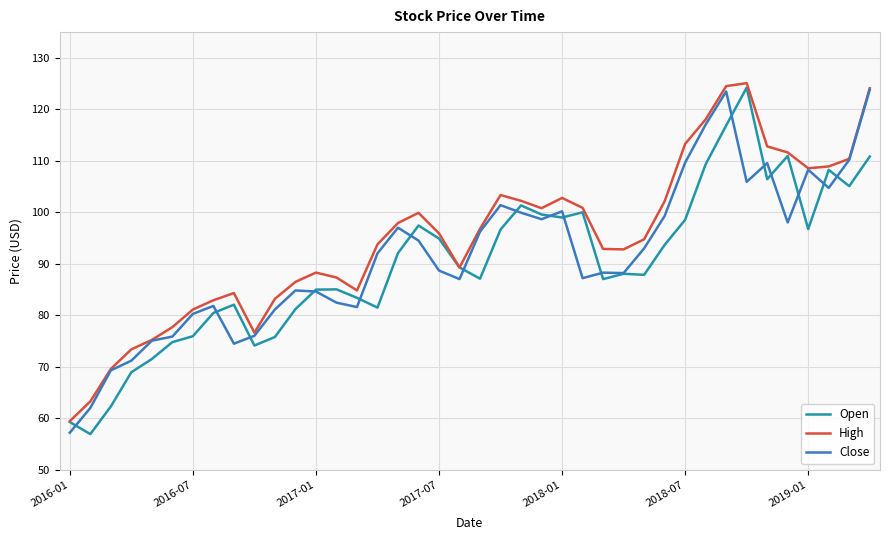

Which series has the largest total across all categories?

High